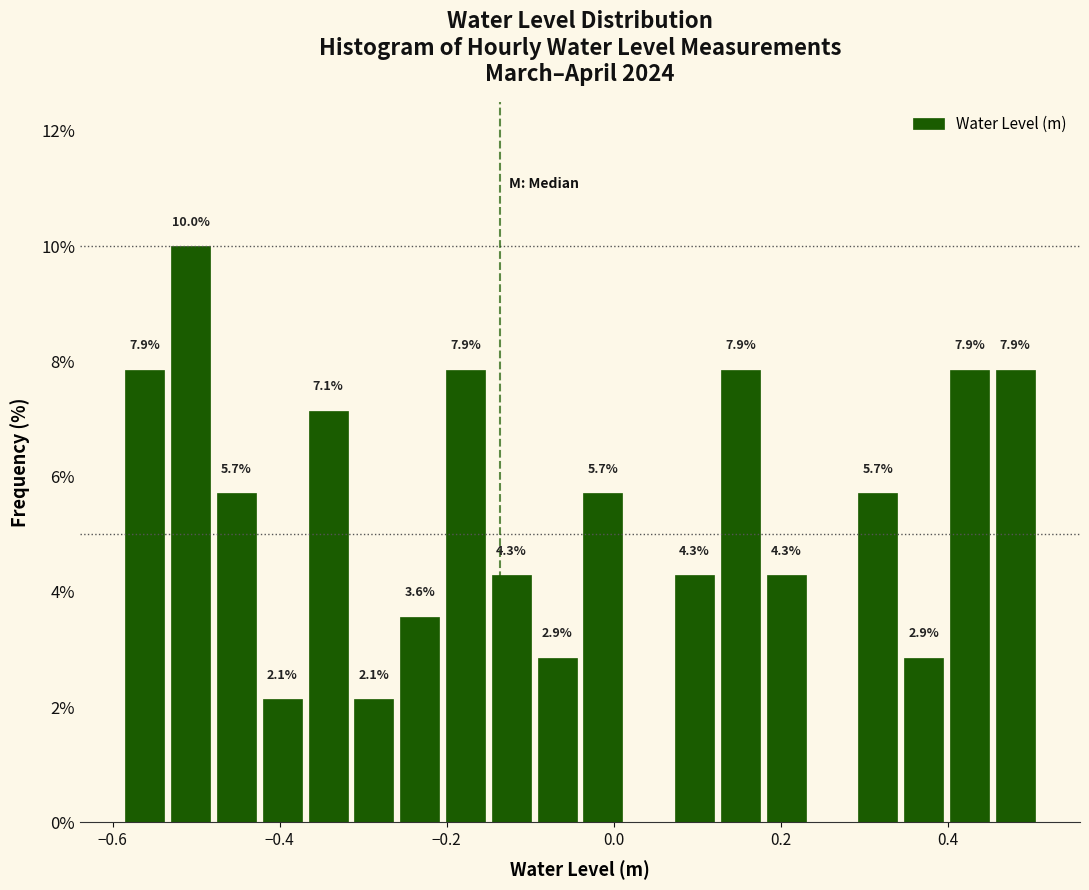

Around what value on the x-axis is the tallest bar? Give the approximate position of its centre, as read against the axis.

-0.50